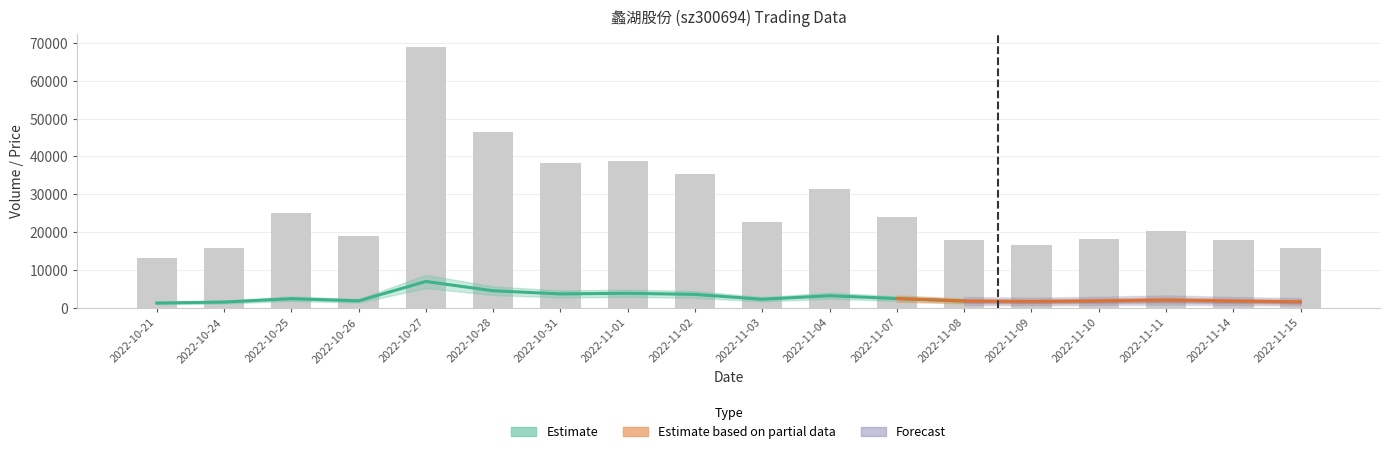

What is the sum of the t_volume values at 2022-10-24 and 2022-11-02?

5066.0